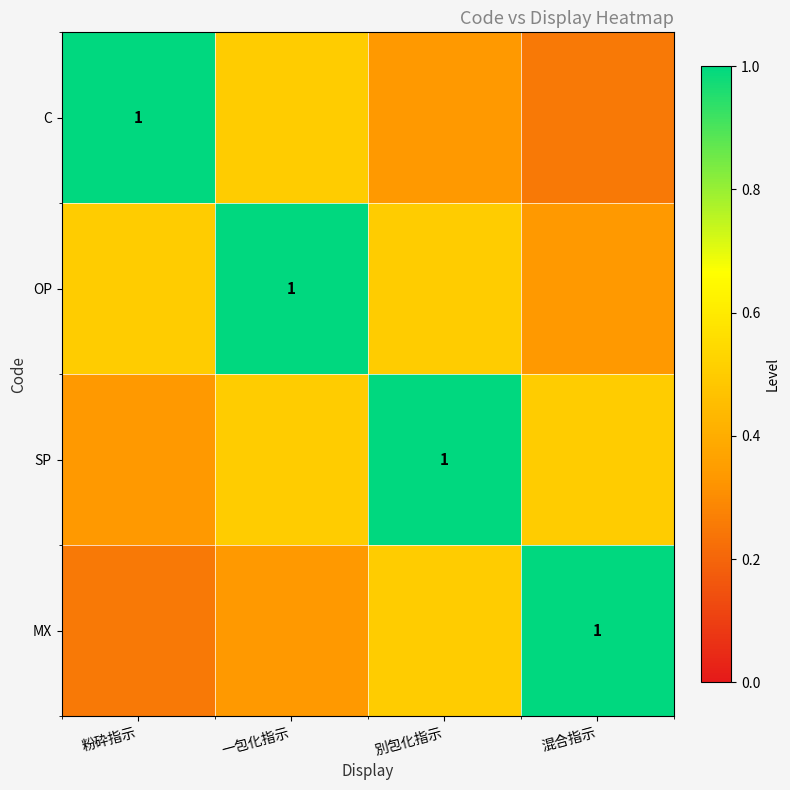

What is the total value across all series at 別包化指示?

2.3